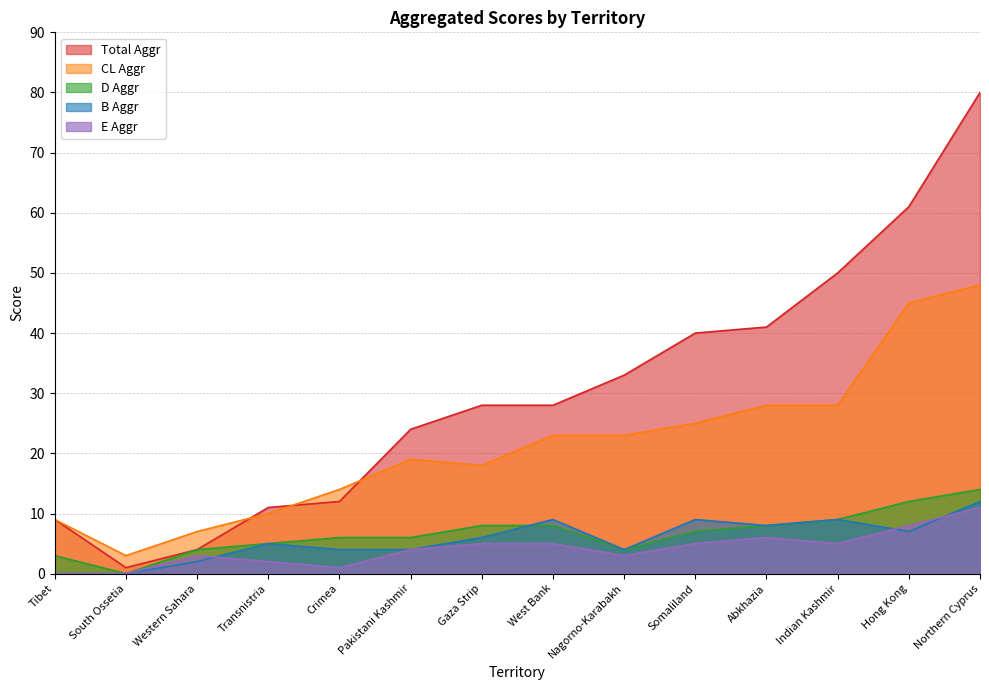

List the series in order of their peak value, lowest first.

E Aggr, B Aggr, D Aggr, CL Aggr, Total Aggr